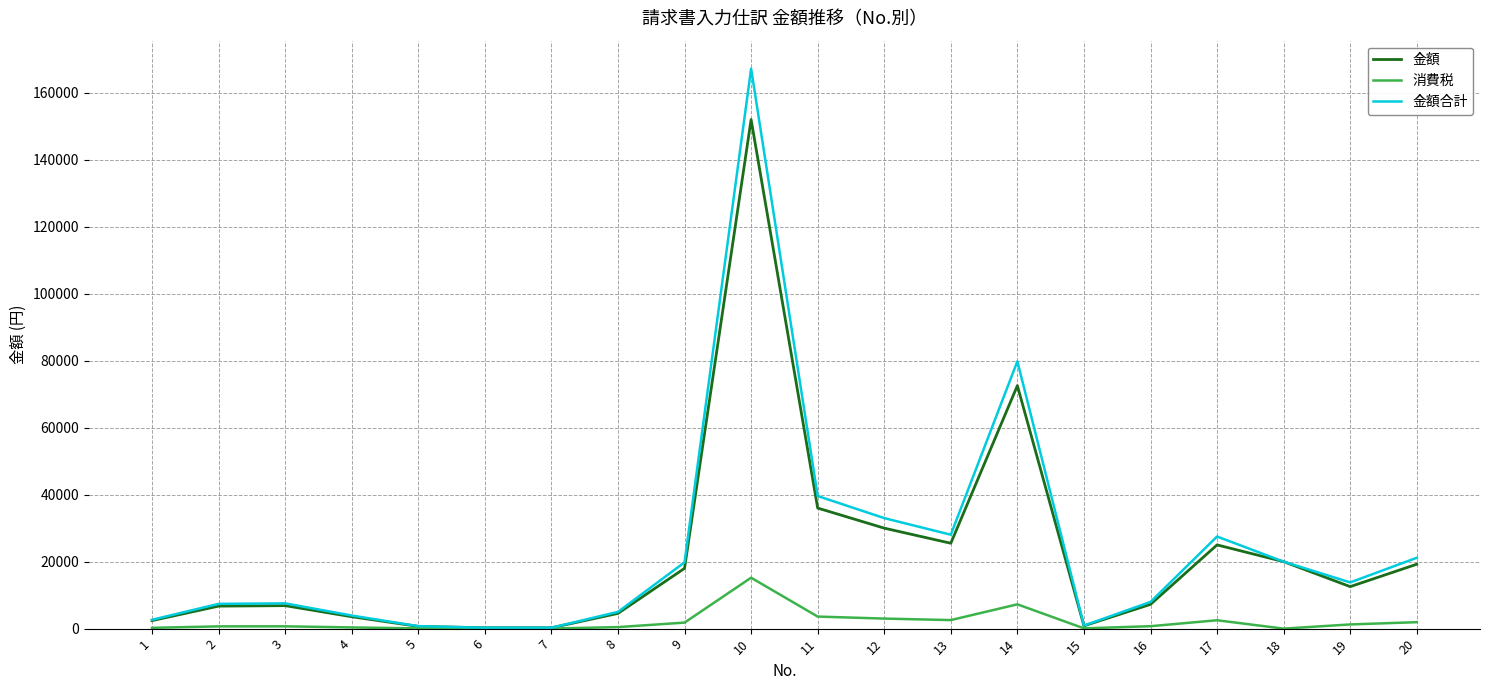

List the series in order of their peak value, highest first.

金額合計, 金額, 消費税